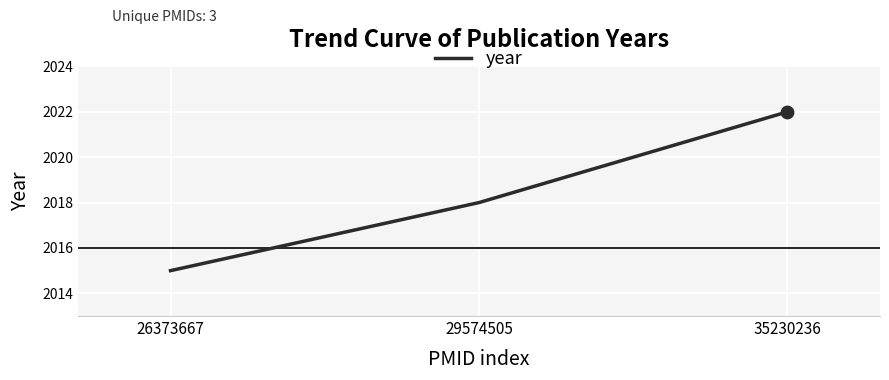

Approximately how many times larger is the value at 35230236 compared to 29574505?

1.0